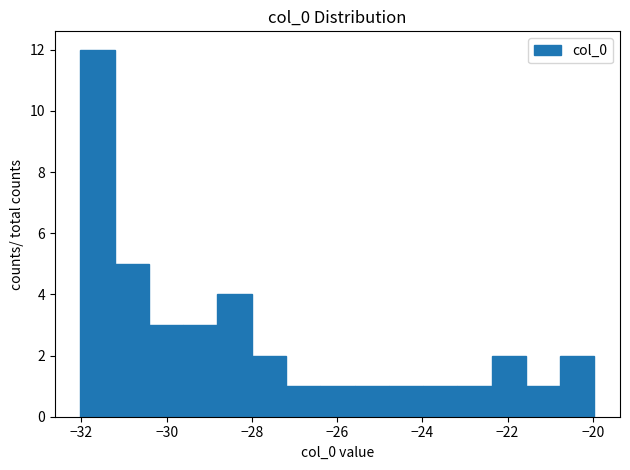

Which range on the x-axis has the tallest bar?

-32.0 to -31.2